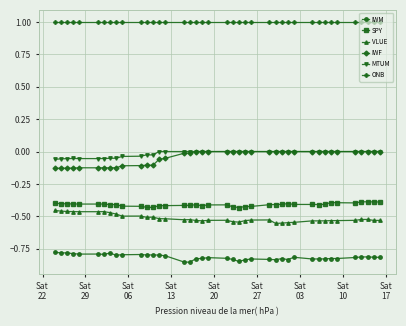

True or false: MTUM and VLUE cross at least once.

False